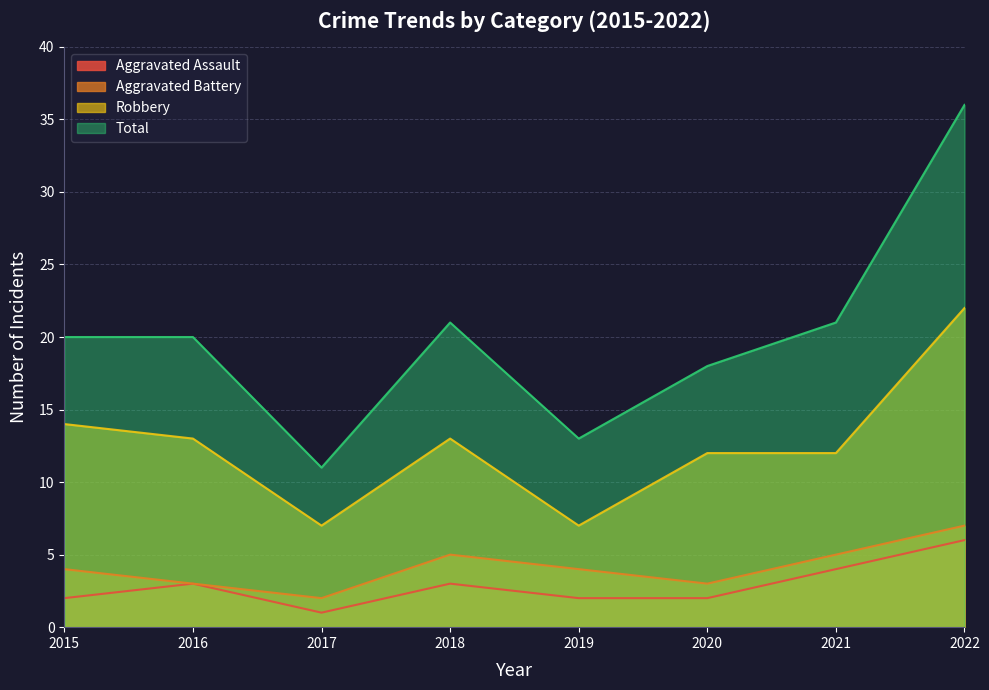

At which label is Robbery closest to 14?

2015